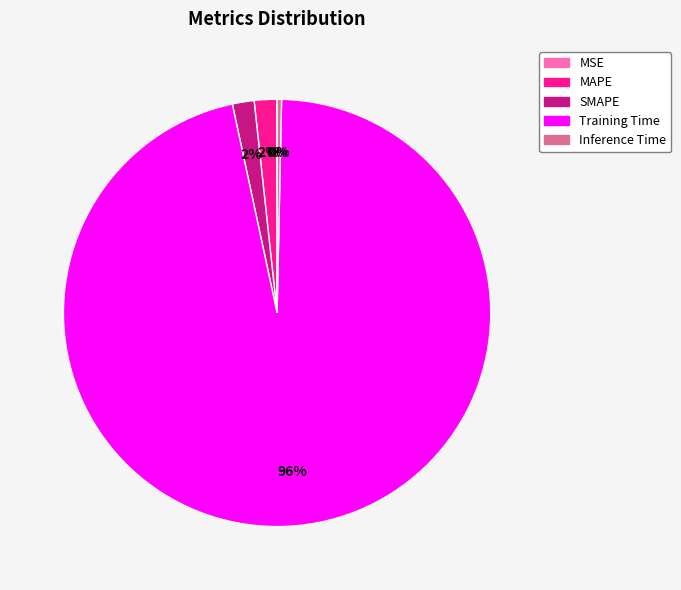

Which slice represents more than half of the pie?

Training Time